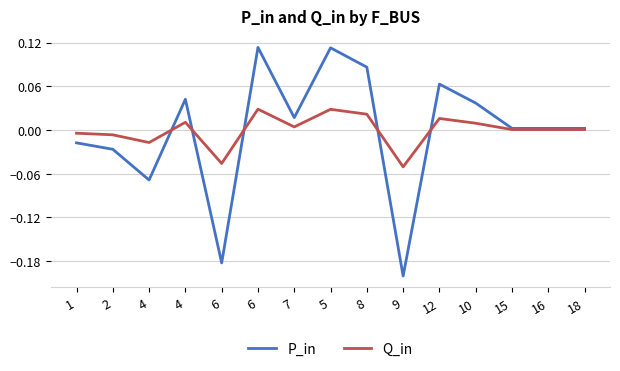

Rank the series by their maximum value, from highest to lowest.

P_in, Q_in